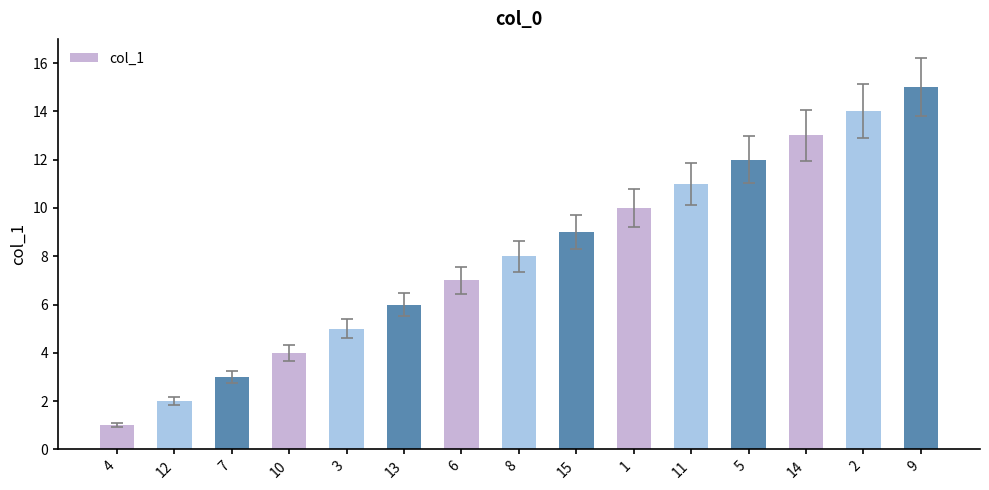

What is the sum of all values?

120